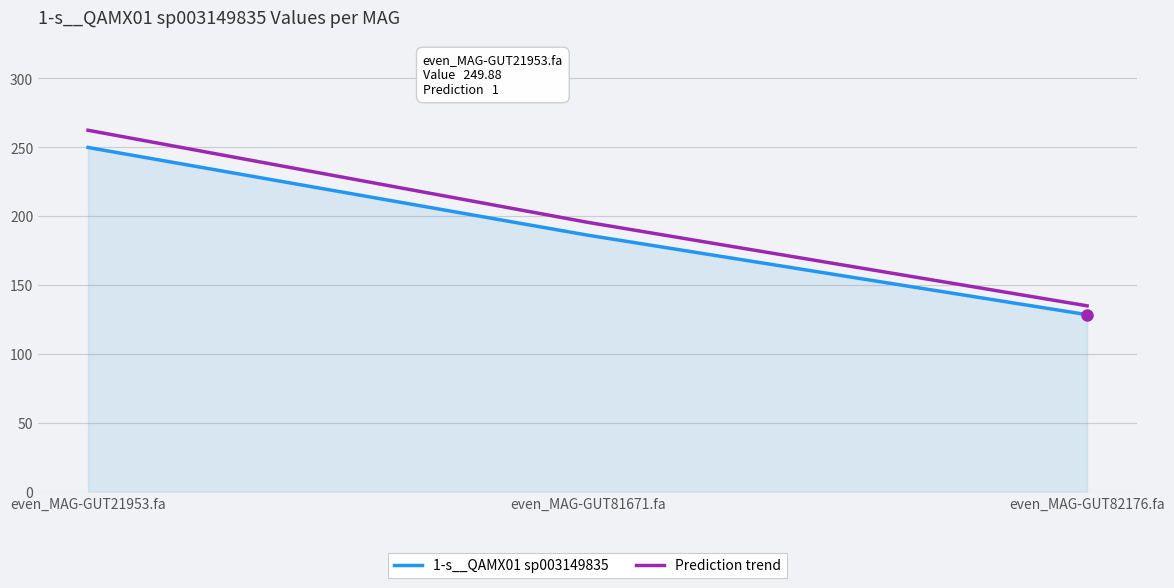

Is it true that 1-s__QAMX01 sp003149835 equals 138.1 at even_MAG-GUT21953.fa?

False